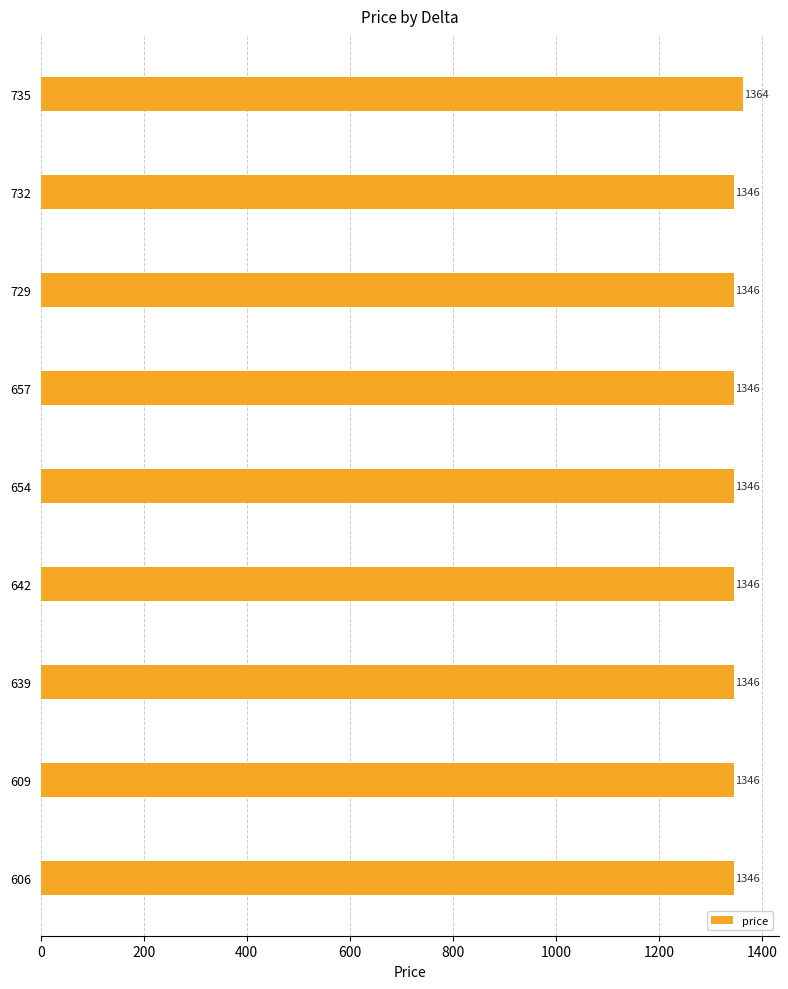

Reading bottom to top, extract all data points from this chart.

606=1346	609=1346	639=1346	642=1346	654=1346	657=1346	729=1346	732=1346	735=1364